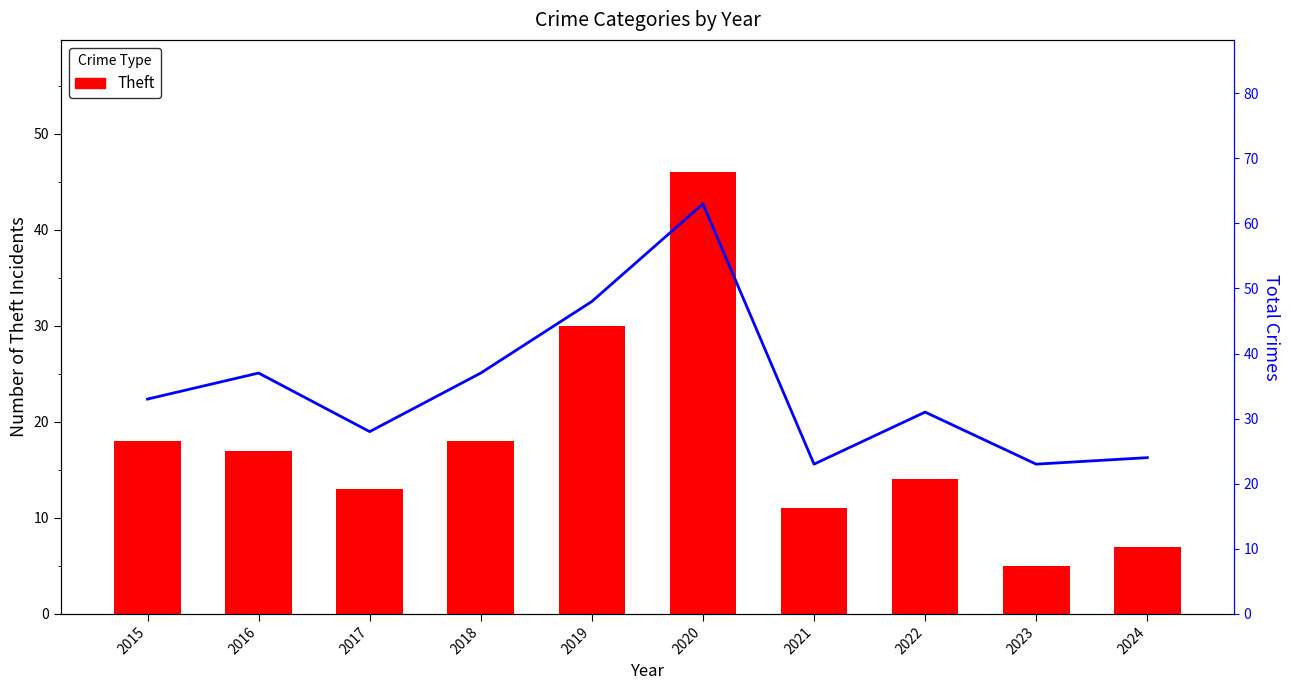

True or false: Total has a value of 24 at 2024.

True